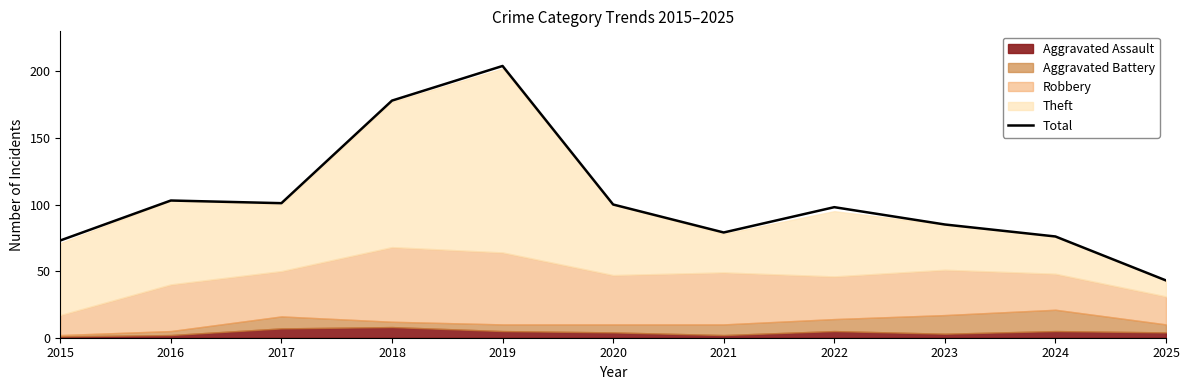

Count the number of categories in the chart.

11